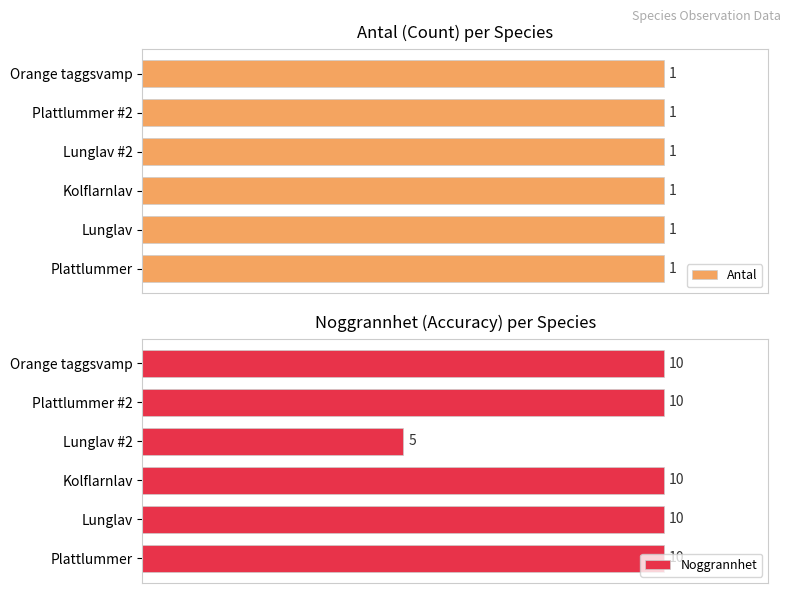

Is the value of Antal at 60 greater than the value of Noggrannhet at 100?

No